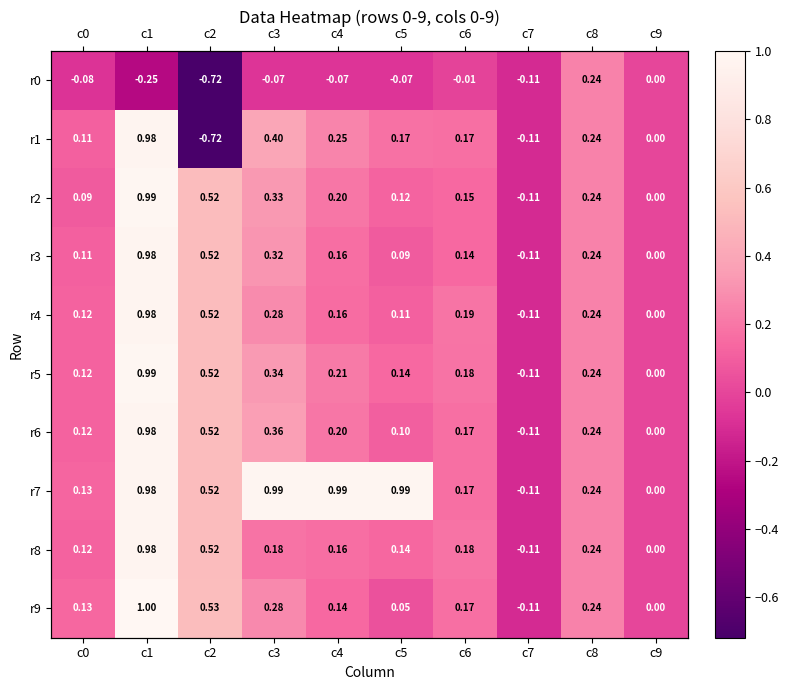

Which series has the largest range (max minus min)?

r1